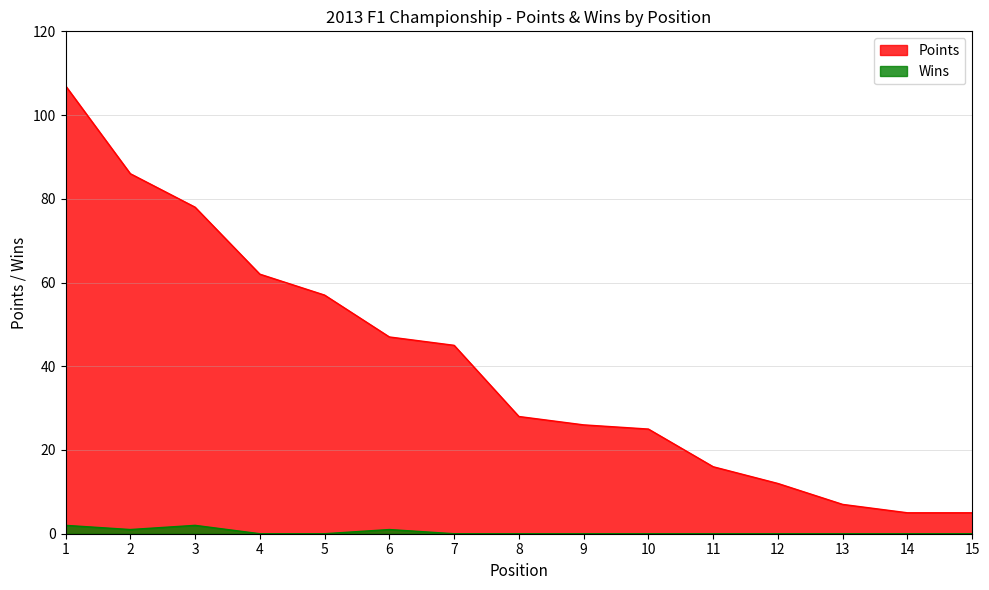

At how many categories does at least one series exceed 6?

13